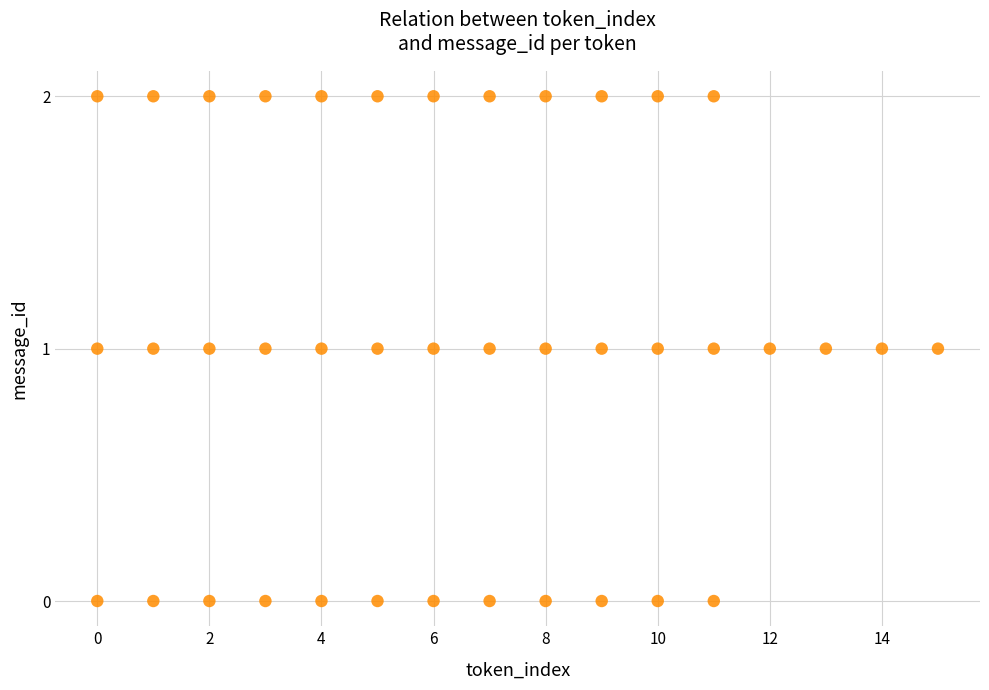

What is the range of X values (max minus min)?

15